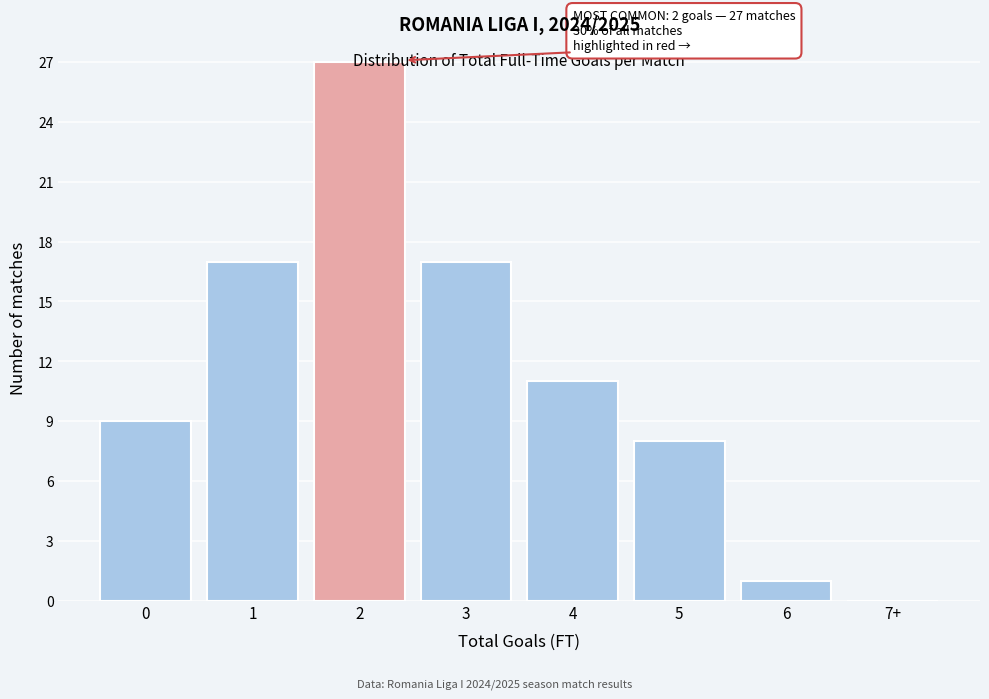

Approximately how many times larger is the value at 0 compared to 6?

9.0